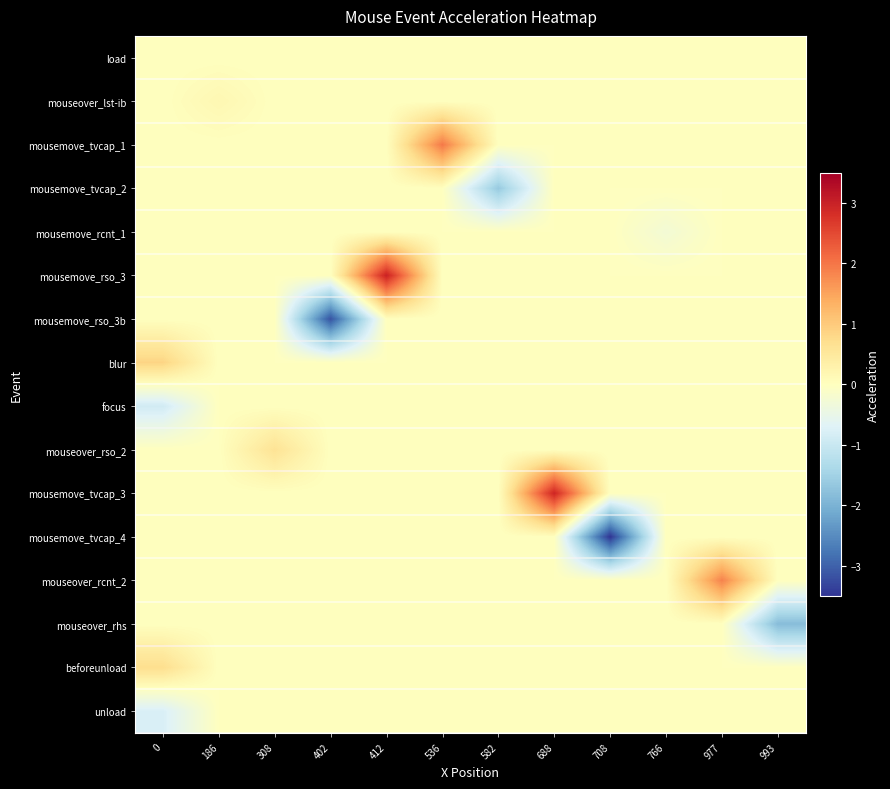

Reading left to right, what are all the values shown in this chart?

load: 0=0.0	186=0.0	308=0.0	402=0.0	412=0.0	536=0.0	582=0.0	688=0.0	708=0.0	766=0.0	977=0.0	993=0.0
mouseover_lst-ib: 0=0.0	186=0.2	308=0.0	402=0.0	412=0.0	536=0.0	582=0.0	688=0.0	708=0.0	766=0.0	977=0.0	993=0.0
mousemove_tvcap_1: 0=0.0	186=0.0	308=0.0	402=0.0	412=0.0	536=2.0	582=0.0	688=0.0	708=0.0	766=0.0	977=0.0	993=0.0
mousemove_tvcap_2: 0=0.0	186=0.0	308=0.0	402=0.0	412=0.0	536=0.0	582=-1.6	688=0.0	708=0.0	766=0.0	977=0.0	993=0.0
mousemove_rcnt_1: 0=0.0	186=0.0	308=0.0	402=0.0	412=0.0	536=0.0	582=0.0	688=0.0	708=0.0	766=-0.3	977=0.0	993=0.0
mousemove_rso_3: 0=0.0	186=0.0	308=0.0	402=0.0	412=3.0	536=0.0	582=0.0	688=0.0	708=0.0	766=0.0	977=0.0	993=0.0
mousemove_rso_3b: 0=0.0	186=0.0	308=0.0	402=-3.2	412=0.0	536=0.0	582=0.0	688=0.0	708=0.0	766=0.0	977=0.0	993=0.0
blur: 0=0.9	186=0.0	308=0.0	402=0.0	412=0.0	536=0.0	582=0.0	688=0.0	708=0.0	766=0.0	977=0.0	993=0.0
focus: 0=-0.9	186=0.0	308=0.0	402=0.0	412=0.0	536=0.0	582=0.0	688=0.0	708=0.0	766=0.0	977=0.0	993=0.0
mouseover_rso_2: 0=0.0	186=0.0	308=0.6	402=0.0	412=0.0	536=0.0	582=0.0	688=0.0	708=0.0	766=0.0	977=0.0	993=0.0
mousemove_tvcap_3: 0=0.0	186=0.0	308=0.0	402=0.0	412=0.0	536=0.0	582=0.0	688=2.9	708=0.0	766=0.0	977=0.0	993=0.0
mousemove_tvcap_4: 0=0.0	186=0.0	308=0.0	402=0.0	412=0.0	536=0.0	582=0.0	688=0.0	708=-3.5	766=0.0	977=0.0	993=0.0
mouseover_rcnt_2: 0=0.0	186=0.0	308=0.0	402=0.0	412=0.0	536=0.0	582=0.0	688=0.0	708=0.0	766=0.0	977=1.9	993=0.0
mouseover_rhs: 0=0.0	186=0.0	308=0.0	402=0.0	412=0.0	536=0.0	582=0.0	688=0.0	708=0.0	766=0.0	977=0.0	993=-1.8
beforeunload: 0=0.7	186=0.0	308=0.0	402=0.0	412=0.0	536=0.0	582=0.0	688=0.0	708=0.0	766=0.0	977=0.0	993=0.0
unload: 0=-0.8	186=0.0	308=0.0	402=0.0	412=0.0	536=0.0	582=0.0	688=0.0	708=0.0	766=0.0	977=0.0	993=0.0